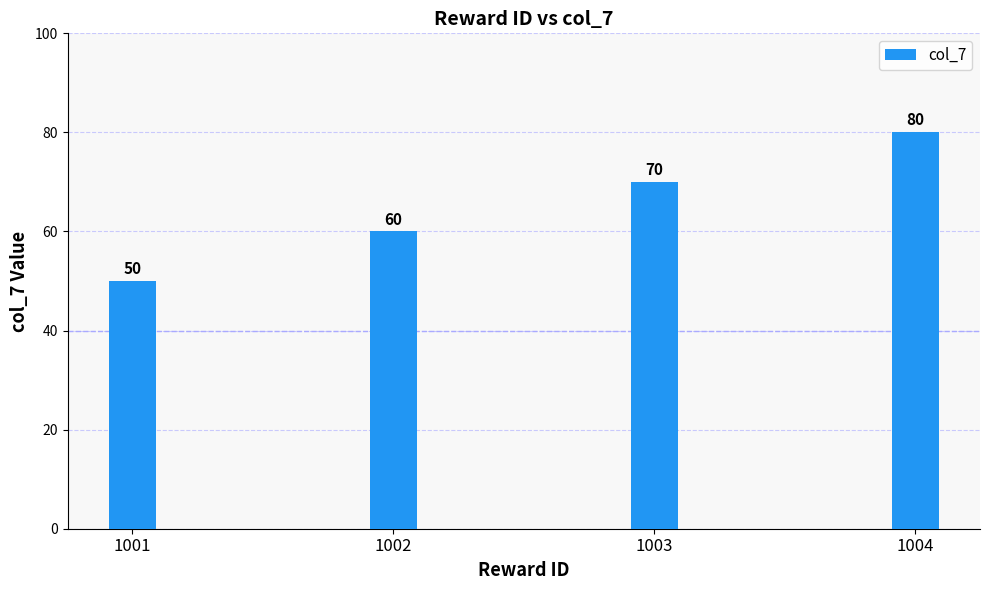

What is the greatest value displayed?

80